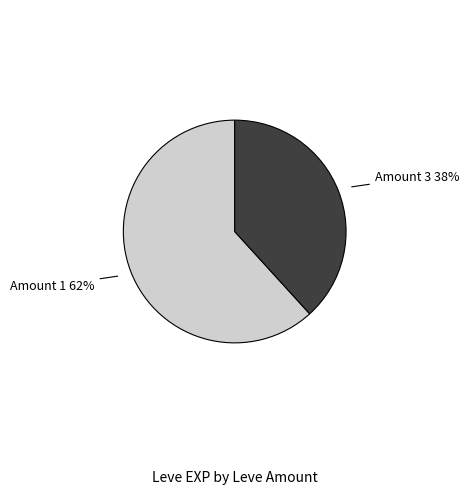

Is there a majority slice in this chart?

Yes